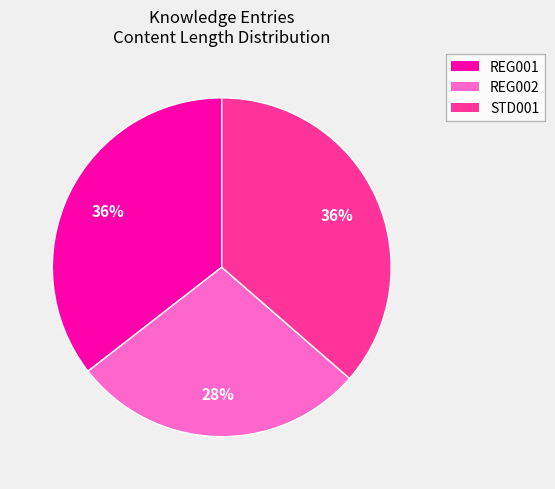

What is the ratio of the value at REG002 to the value at STD001?

0.8